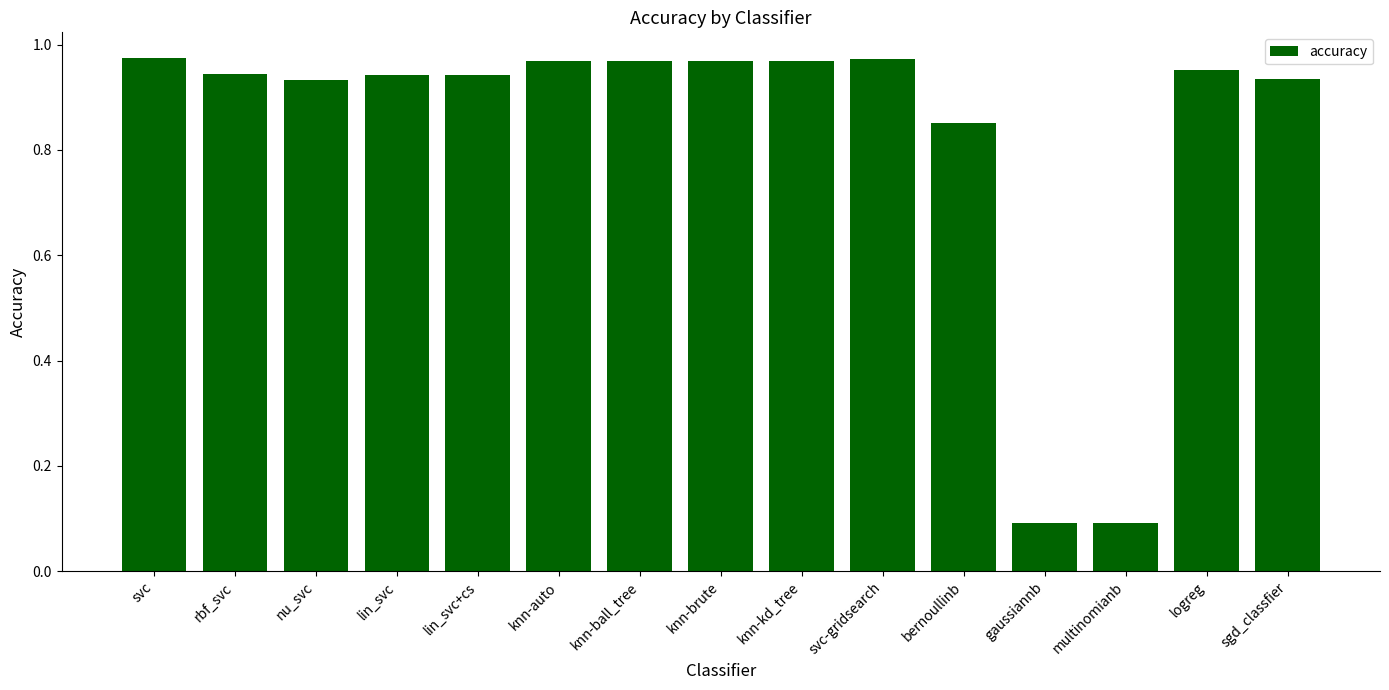

What is the average value?

0.8